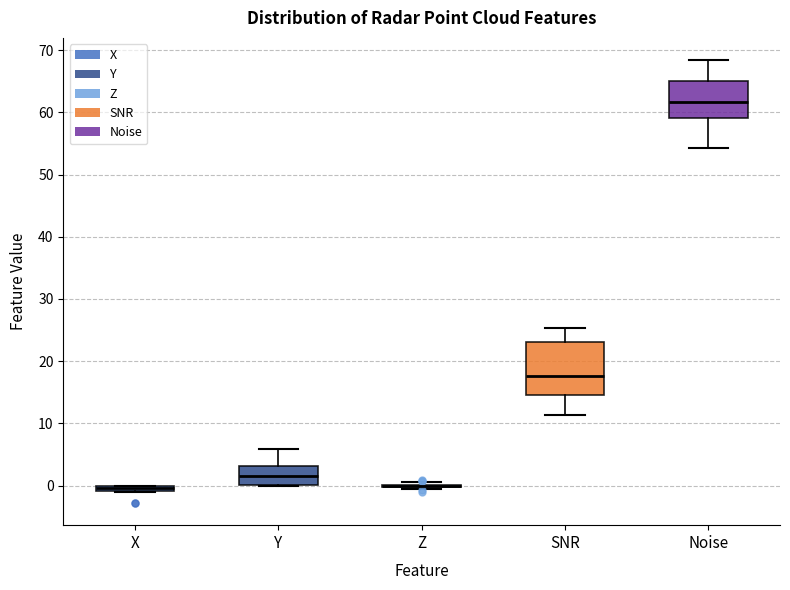

Which box is the tallest, from its lower edge to its upper edge?

SNR